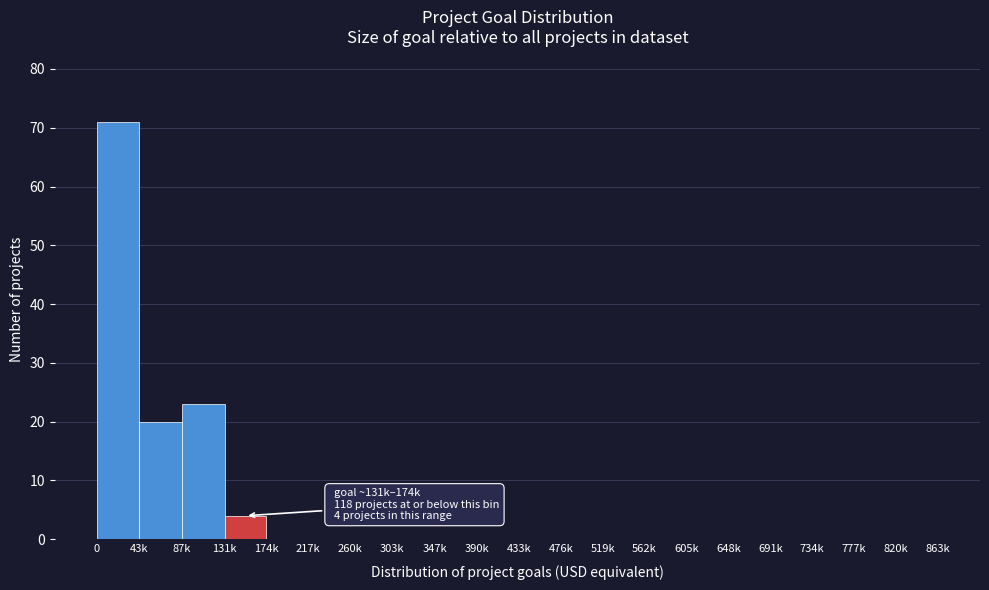

Reading left to right, transcribe all the data shown in this chart.

0=71	43k=20	87k=23	131k=4	174k=0	217k=0	260k=0	303k=0	347k=0	390k=0	433k=0	476k=0	519k=0	562k=0	605k=0	648k=0	691k=0	734k=0	777k=0	820k=0